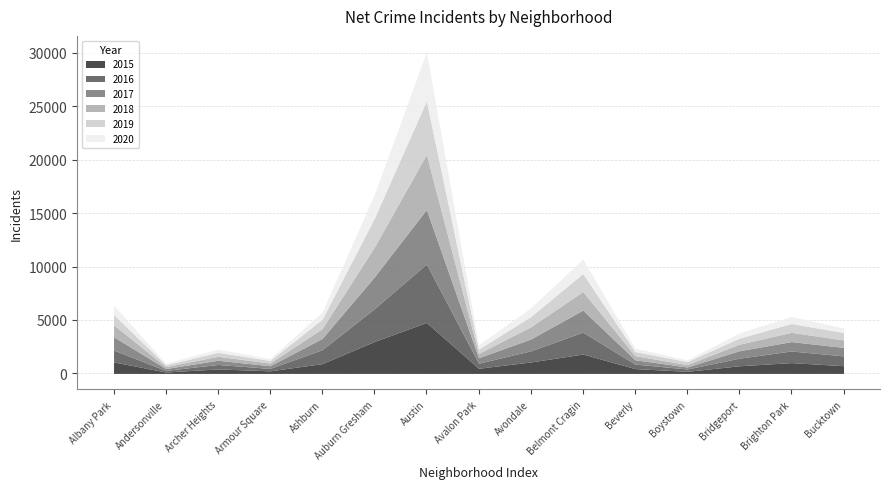

True or false: 2018 has a value of 1142 at Avondale.

True